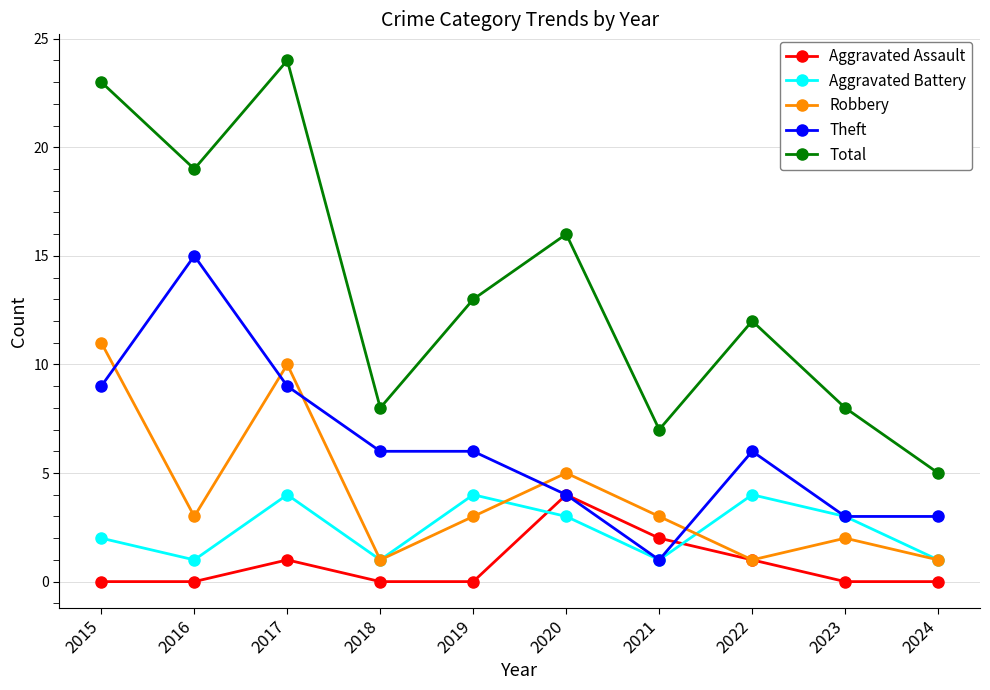

True or false: Aggravated Battery has more than 2 interior local peaks.

True